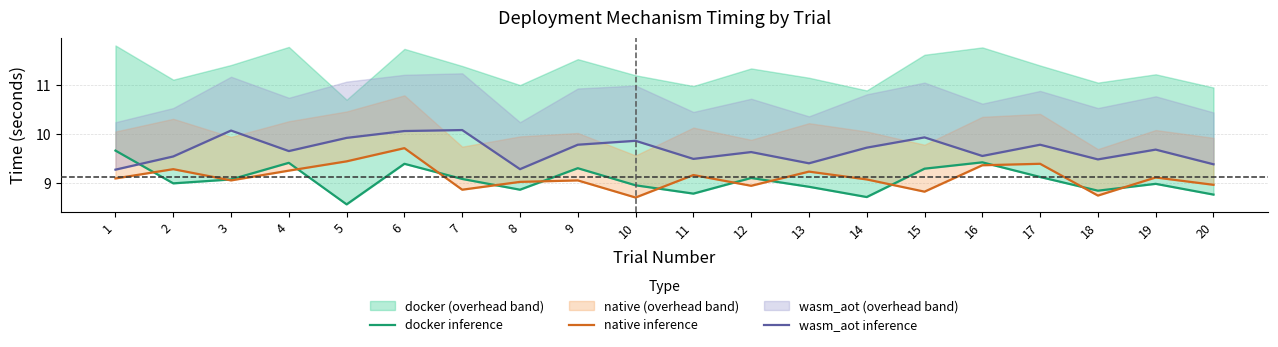

What is the difference between the maximum and minimum values in the native inference series?

1.0